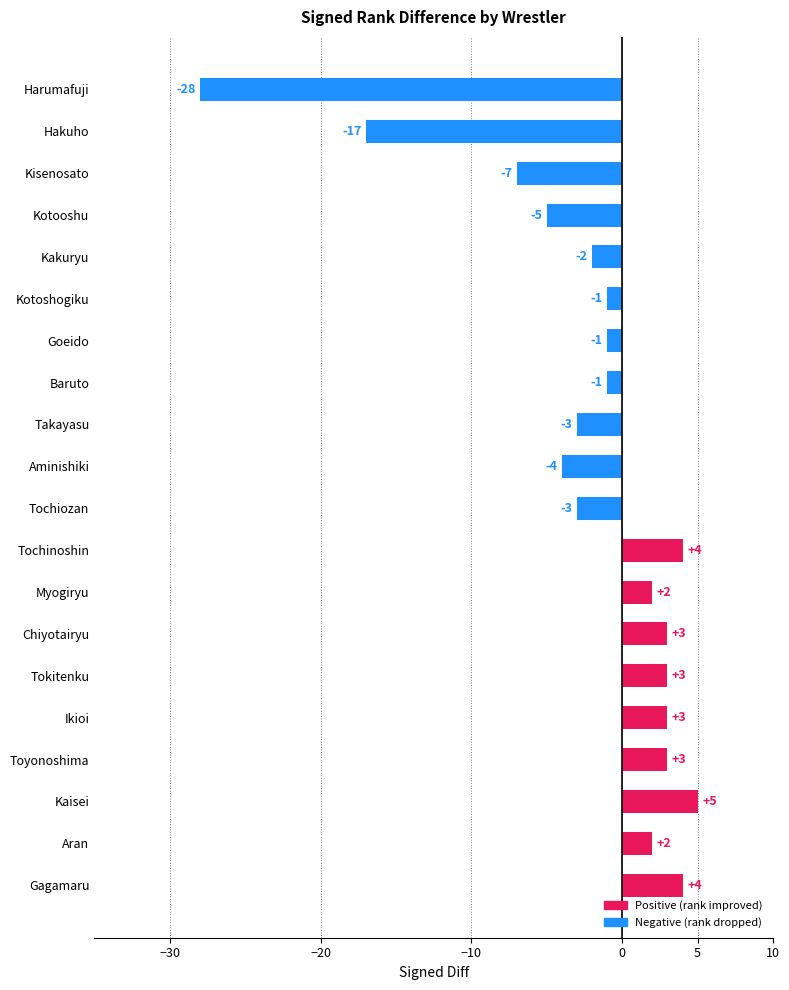

What is the sum of all values?

-43